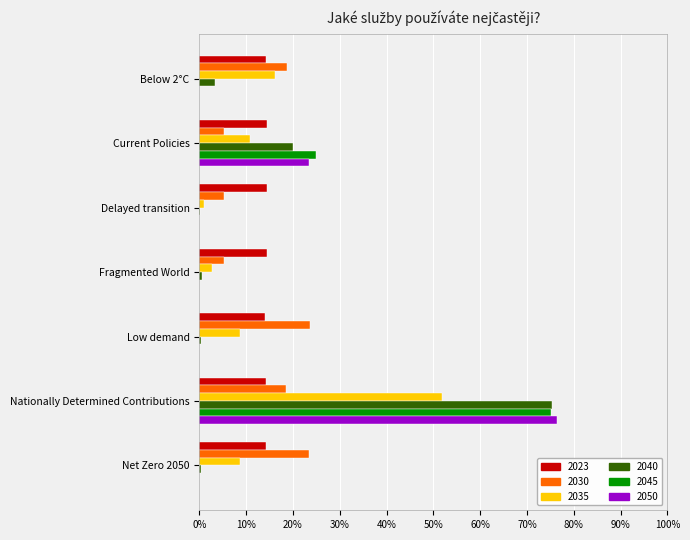

What is the difference between the highest and lowest values at Delayed transition?

0.1